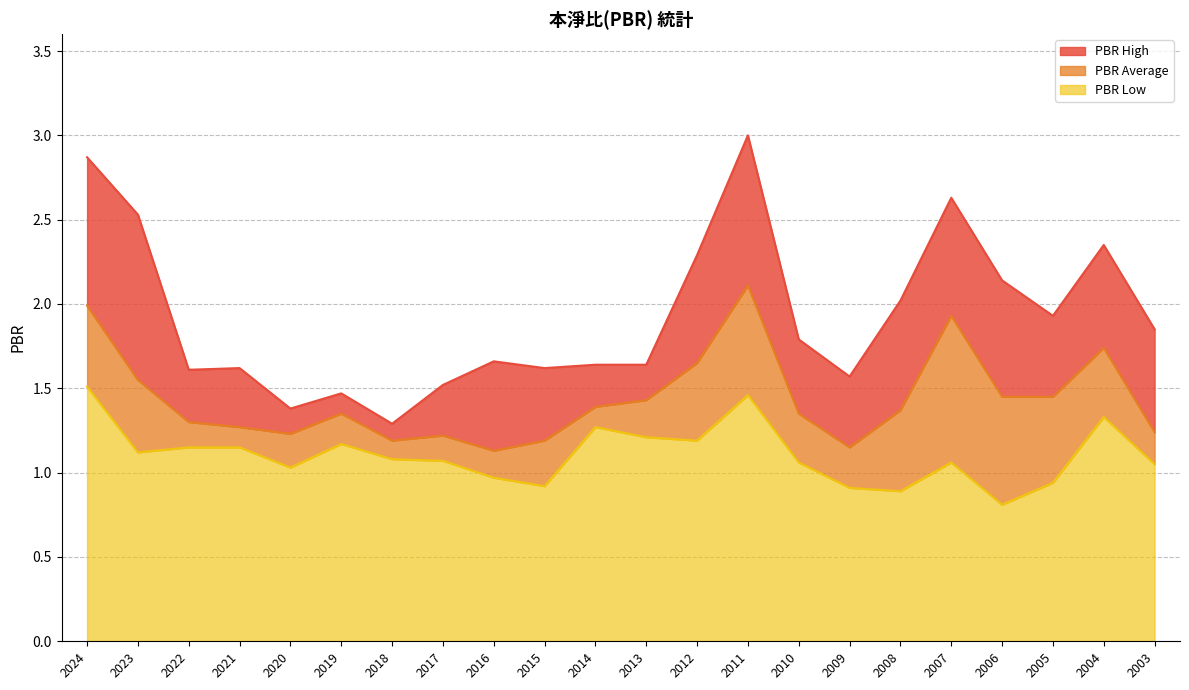

What is the difference between the PBR Average values at 2016 and 2006?

0.3